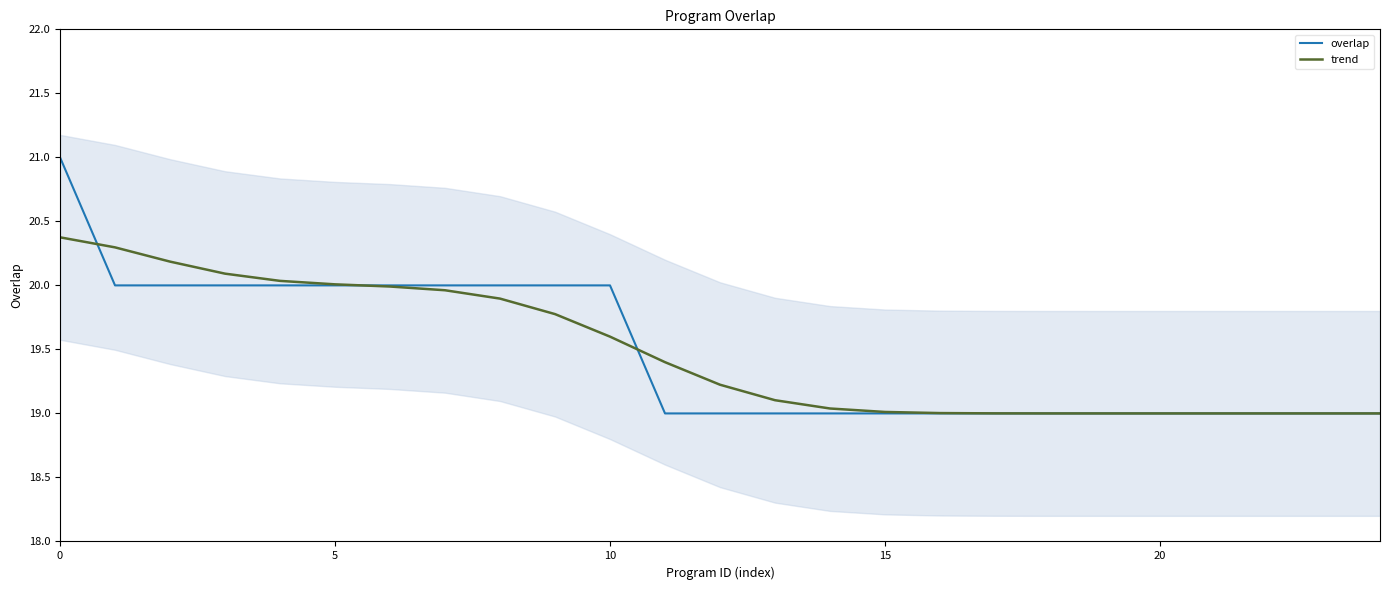

Count the number of categories in the chart.

25